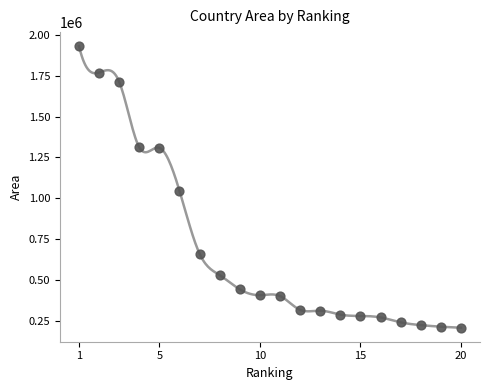

What is the range of X values (max minus min)?

19.0